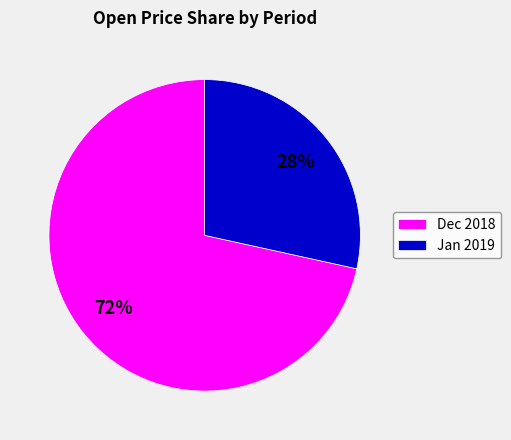

Combined, do Dec 2018 and Jan 2019 account for over 50%?

Yes